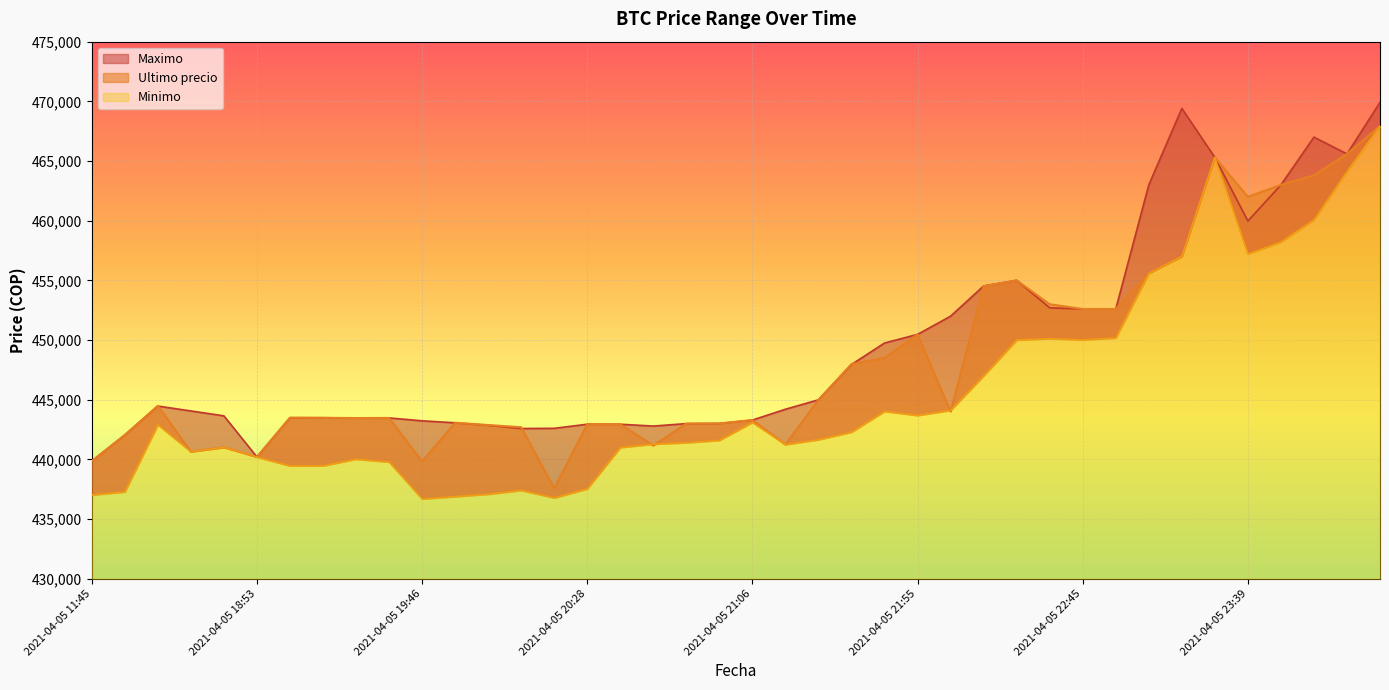

What is the difference between the second highest and minimum values in the Minimo series?

28608